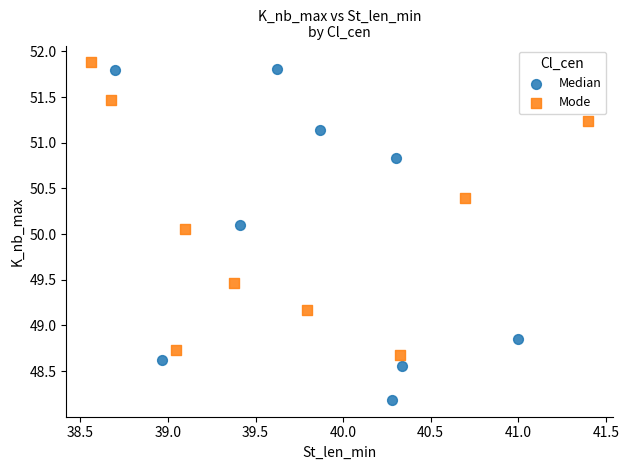

Which series contains the lowest Y value?

Median